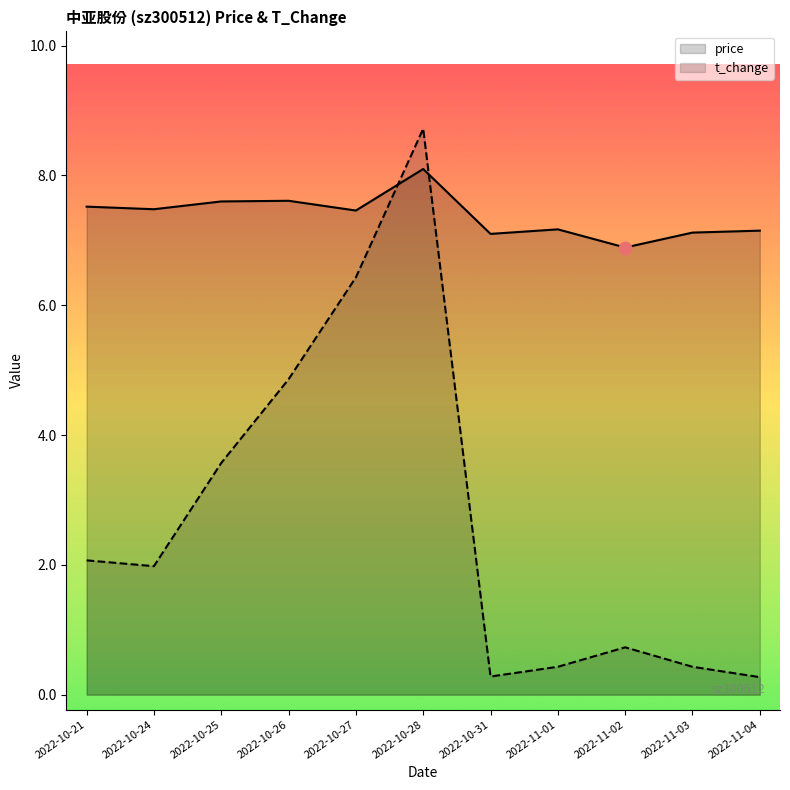

Which series reaches the minimum Y coordinate?

t_change